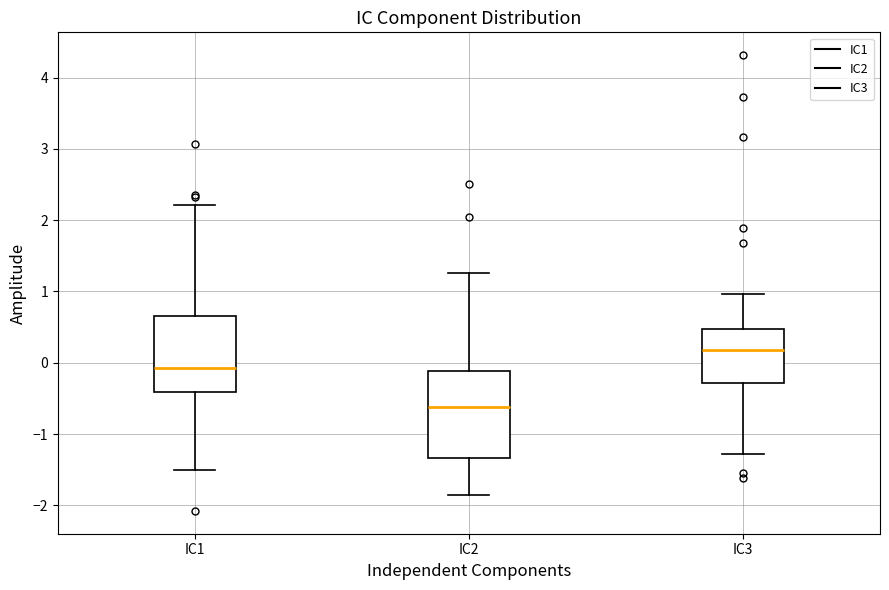

Reading left to right, read every box against the y-axis: the position of its median line, the range the box covers, and the ends of its whiskers. The values are not printed on the chart, so give them approximately, as read against the axis.

IC1: median -0.1, box -0.4 to 0.7, whiskers -1.5 to 2.2
IC2: median -0.6, box -1.3 to -0.1, whiskers -1.9 to 1.3
IC3: median 0.2, box -0.3 to 0.5, whiskers -1.3 to 1.0